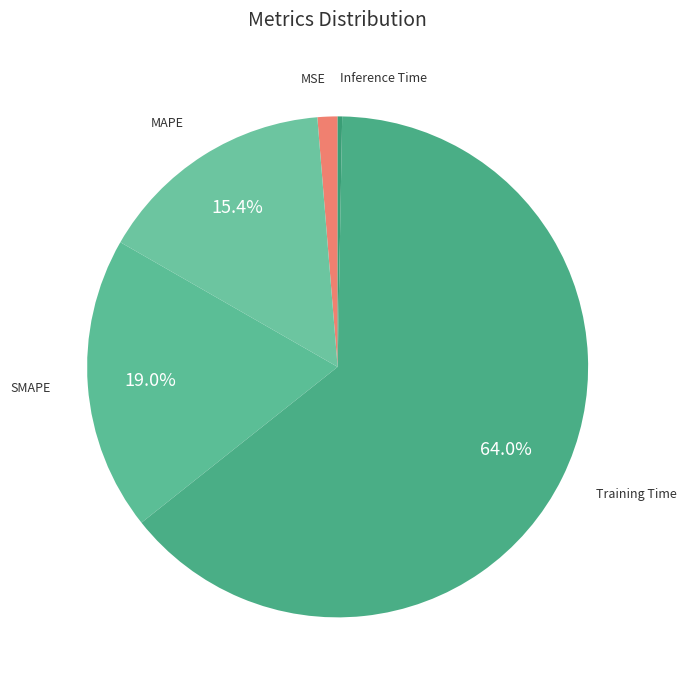

Is there a majority slice in this chart?

Yes